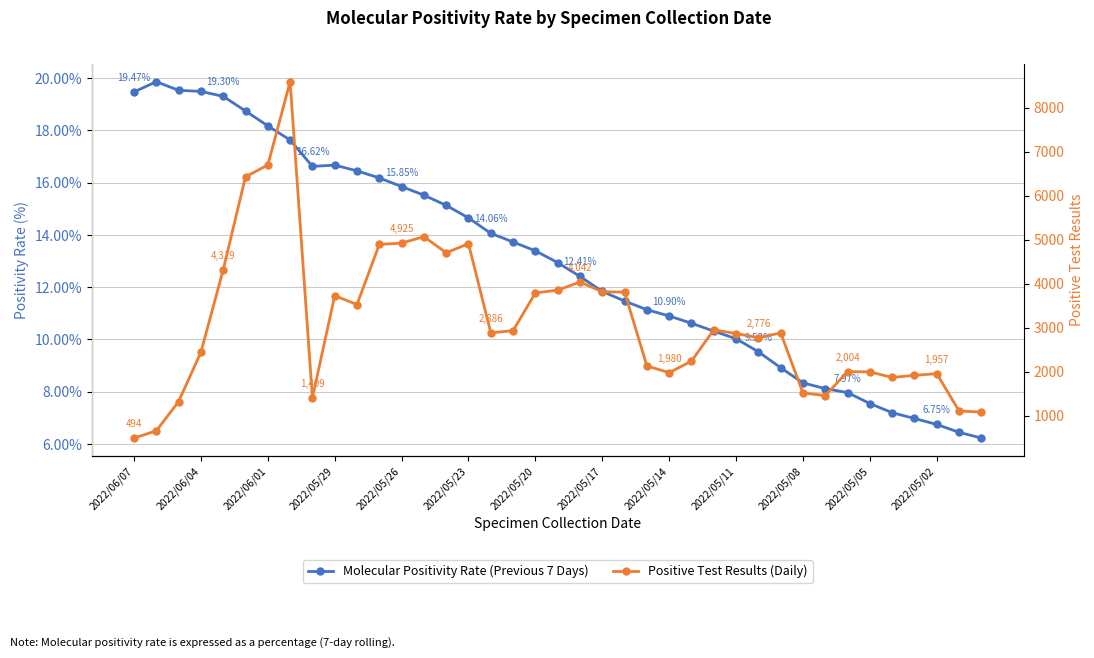

True or false: Molecular Positivity Rate (Previous 7 Days) and Positive Test Results (Daily) cross at least once.

False